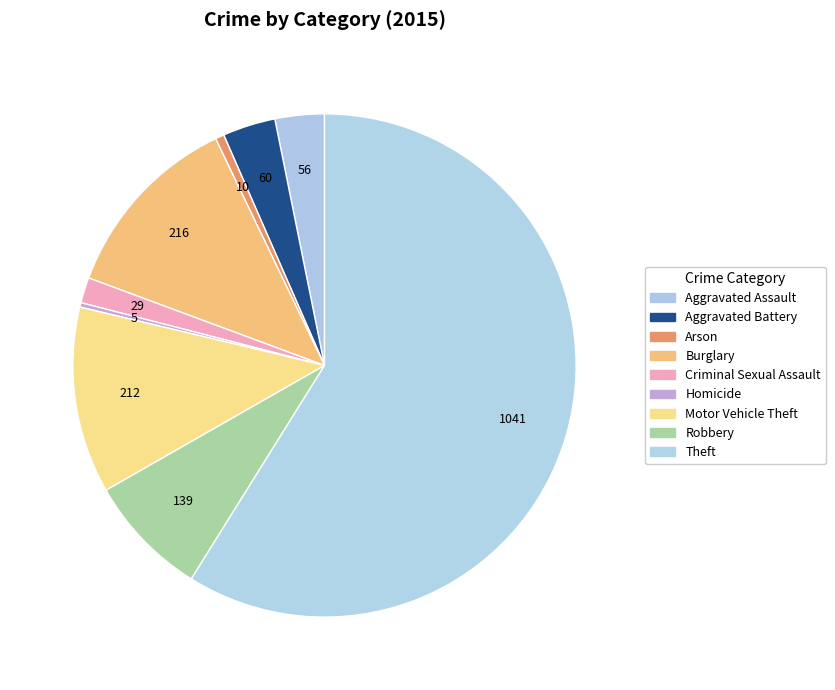

Which category has the smallest portion of the pie?

Homicide